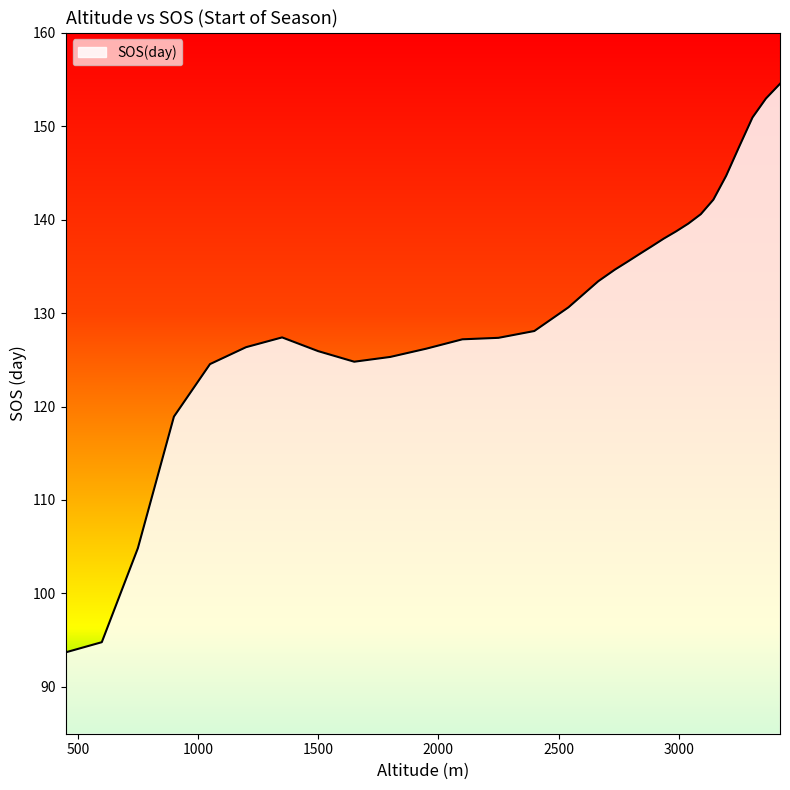

What is the maximum value shown in the chart?

154.5